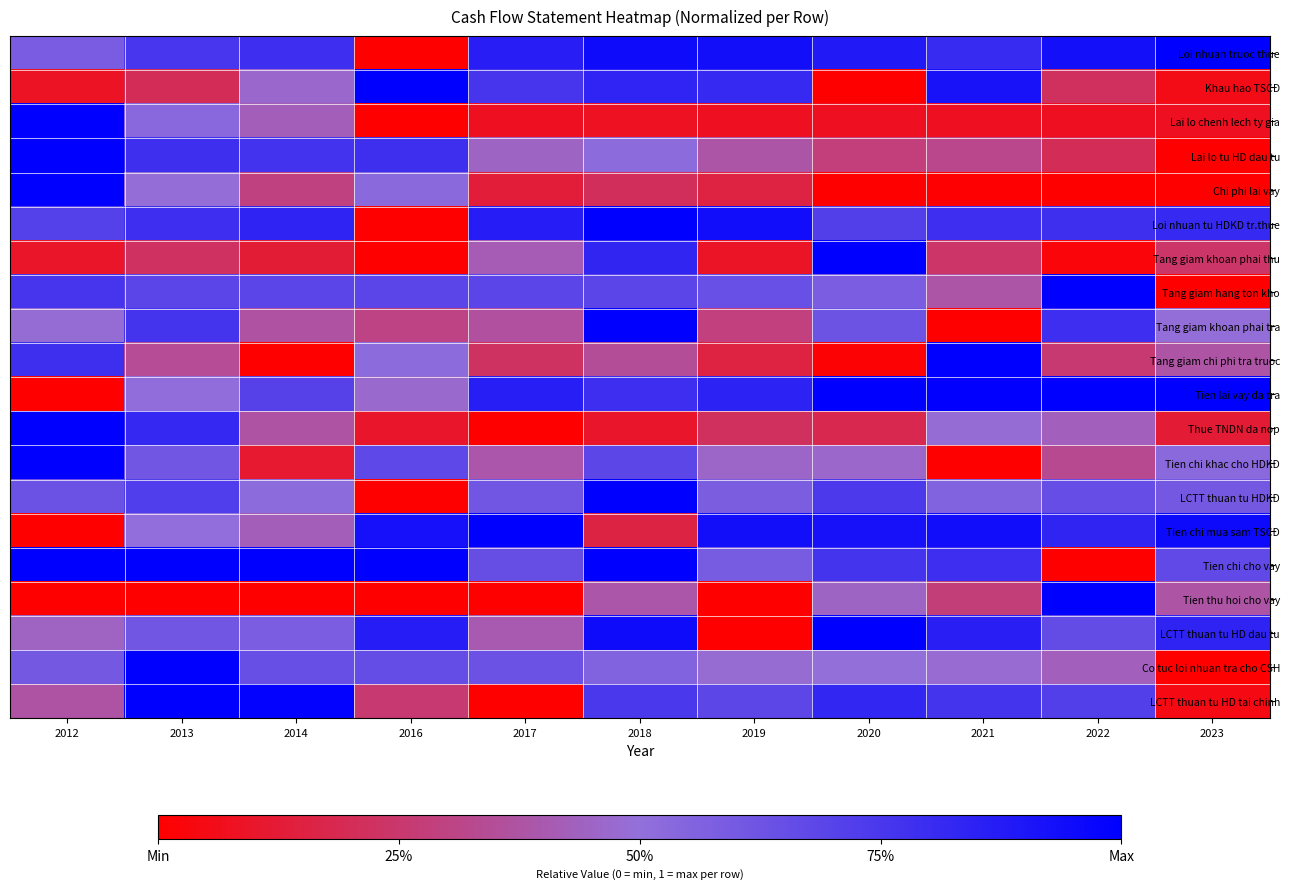

At which category does the chart reach its peak across all series?

2023